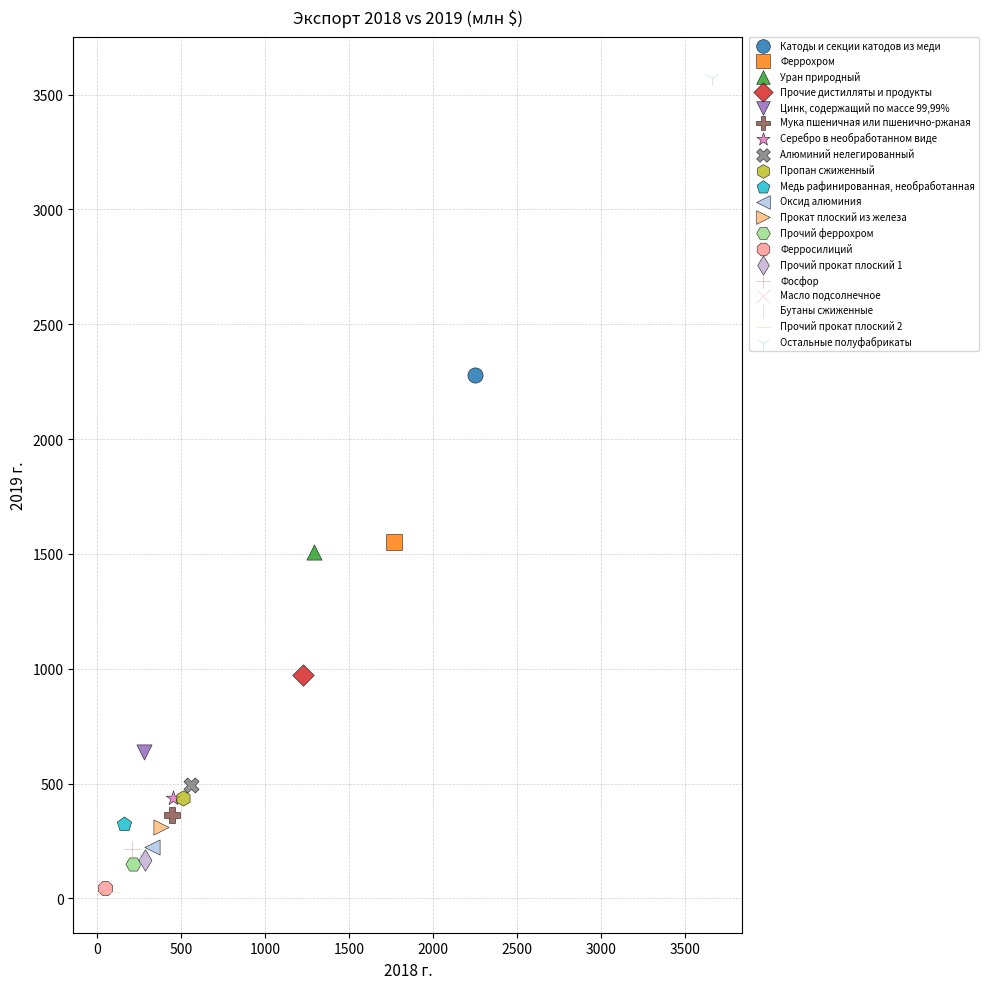

Which series contains the highest Y value?

Остальные полуфабрикаты